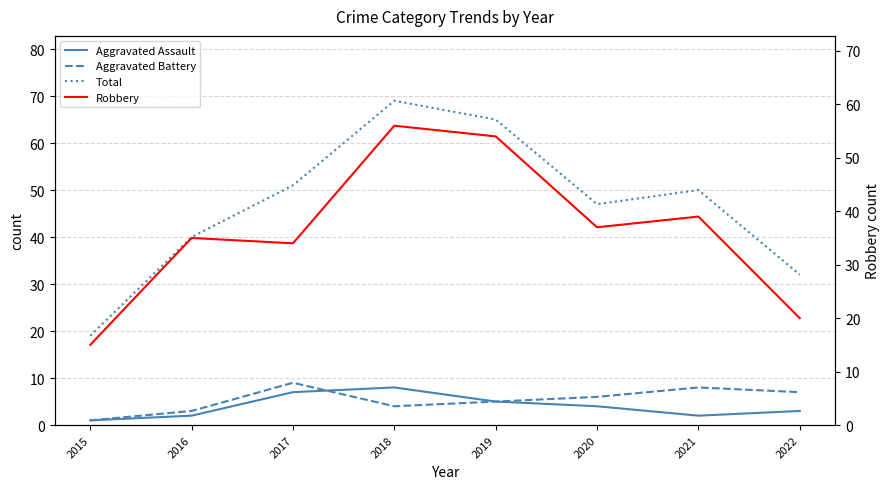

How many data points in Aggravated Battery are above 6?

3